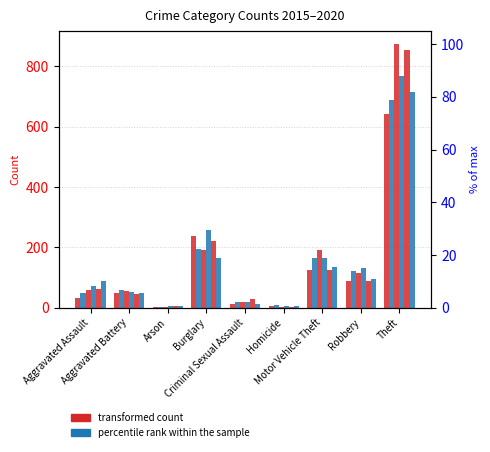

How many bars are there in each group?

6